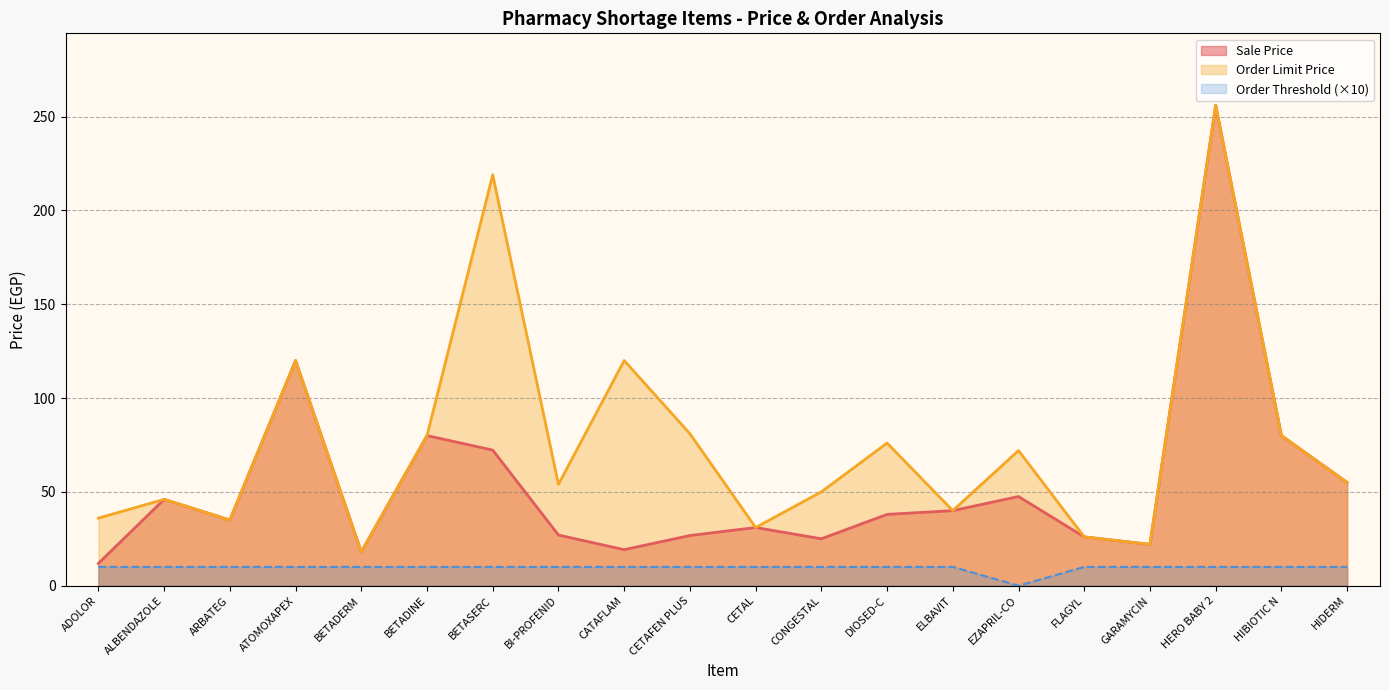

What are all the series names shown in the legend?

Sale Price, Order Limit Price, Order Threshold (×10)